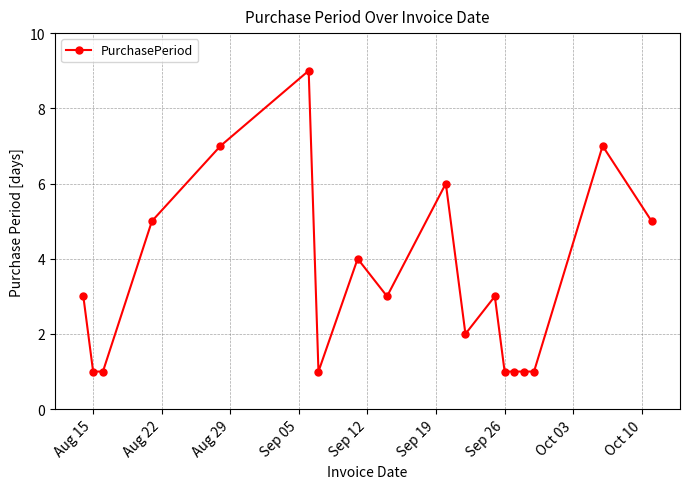

What is the value of the 13th point from the left?

1